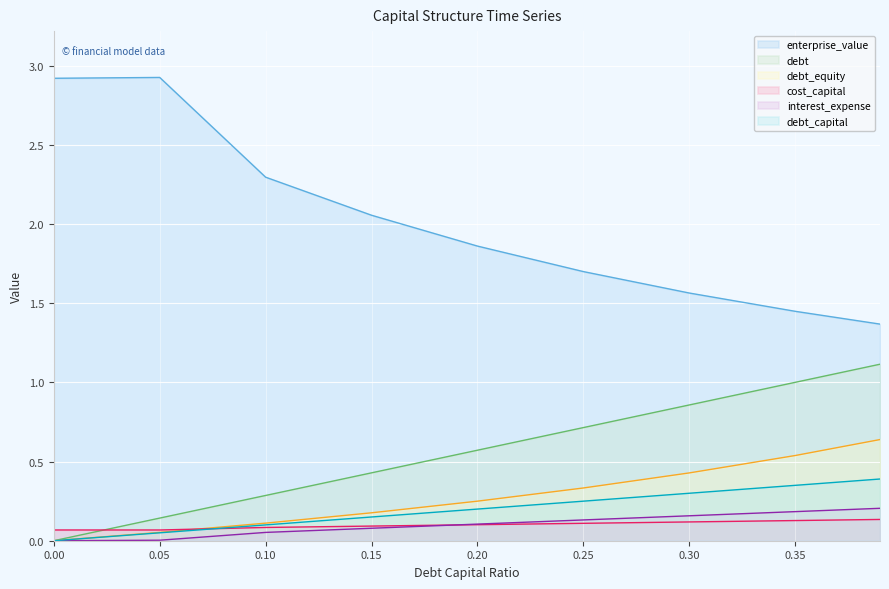

At how many categories does at least one series exceed 1?

9